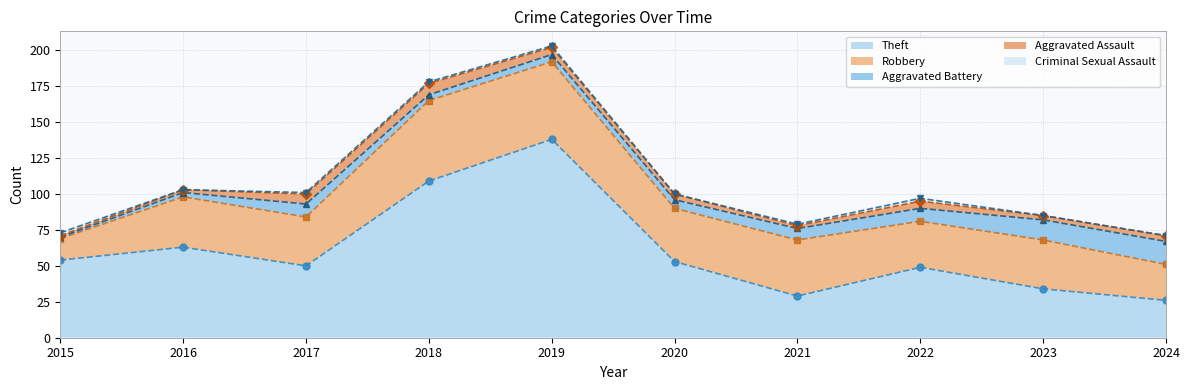

What is the sum of all Theft values?

605